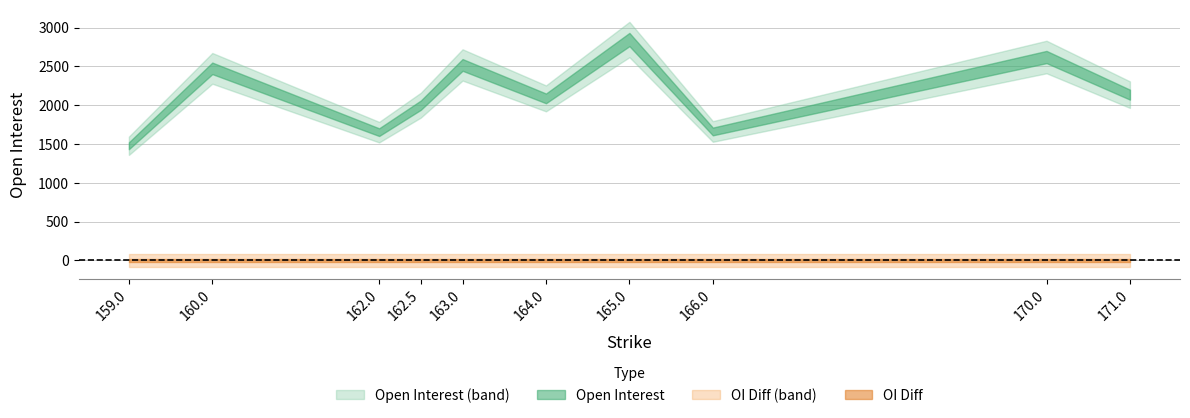

Reading left to right, what are all the values shown in this chart?

open_interest: 165=2845	170=2620	163=2518	160=2474	171=2135	164=2087	162.5=2000	166=1661	162=1652	159=1477
oi_diff: 165=0	170=0	163=0	160=0	171=0	164=0	162.5=0	166=0	162=0	159=0